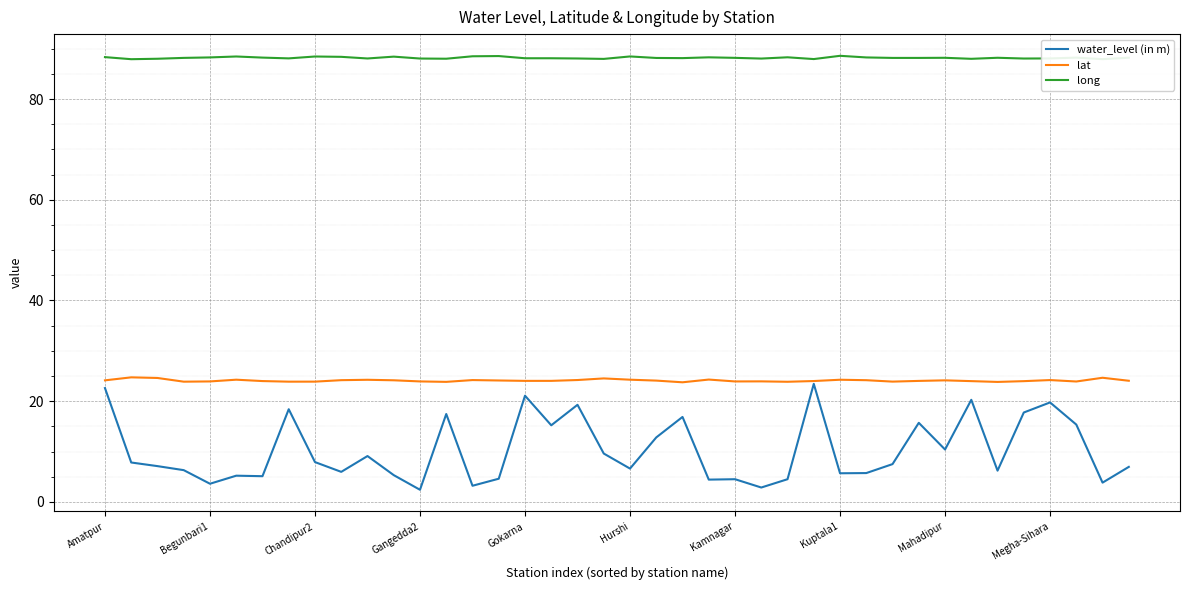

What is the smallest value displayed?

2.4